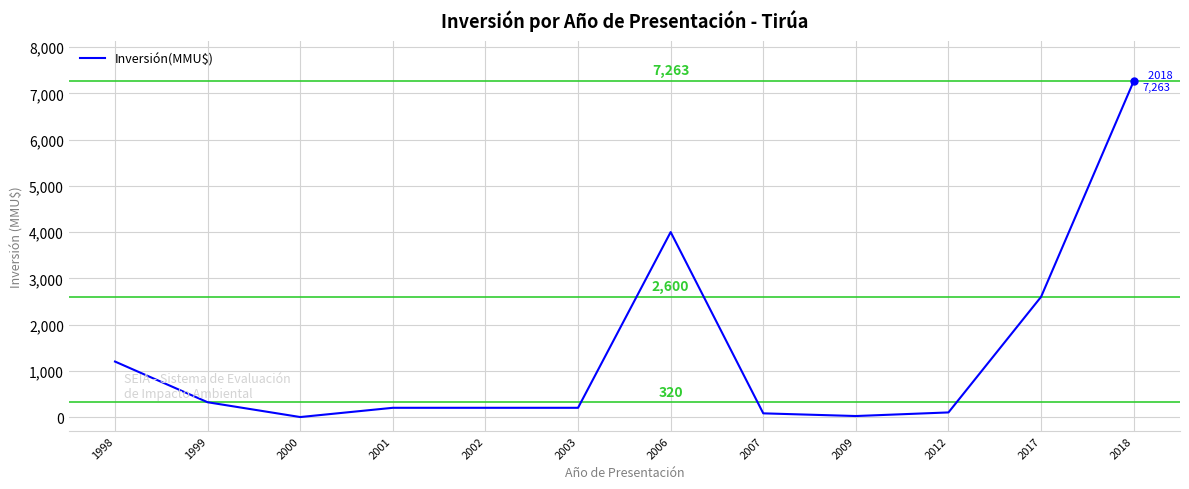

What is the maximum value shown in the chart?

7263